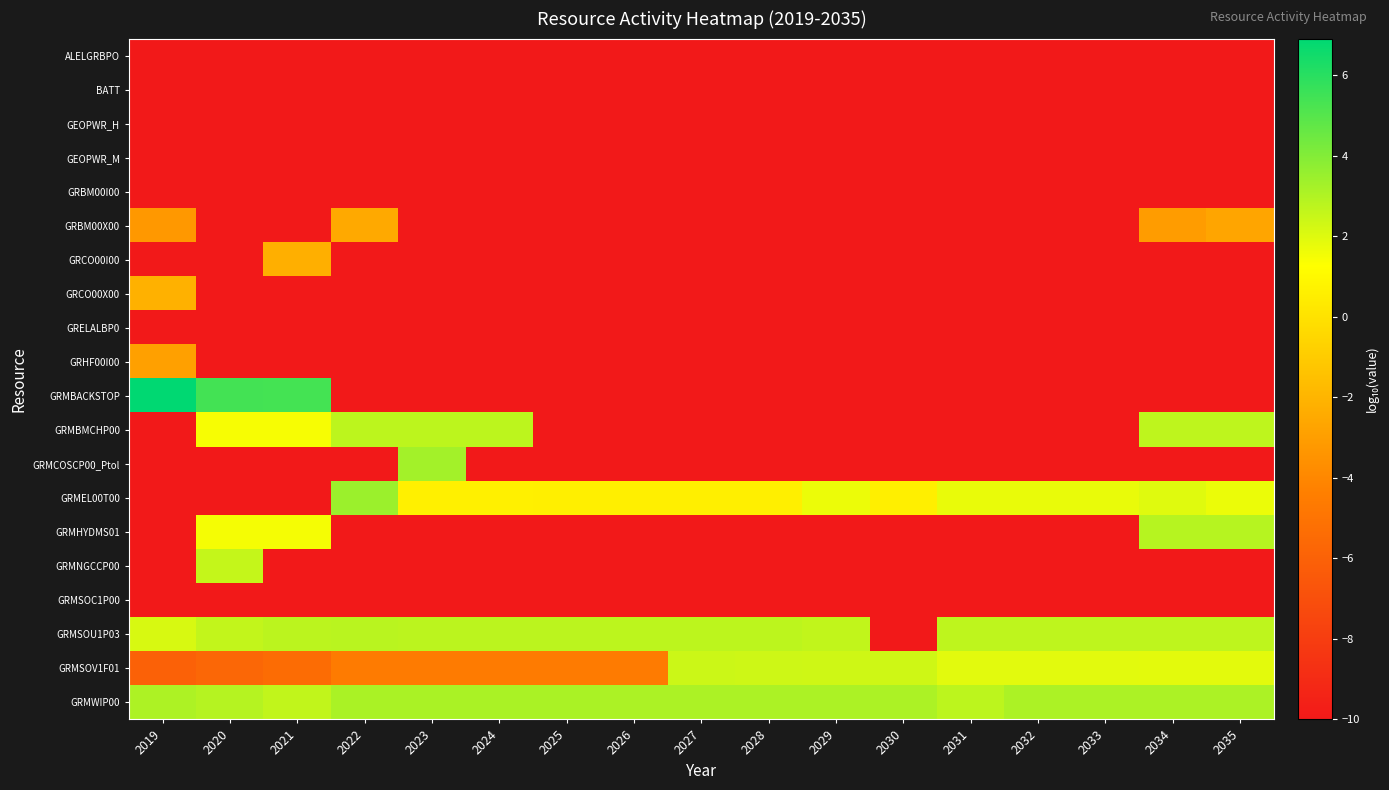

What is the difference between the highest and lowest values at 2019?

16.9